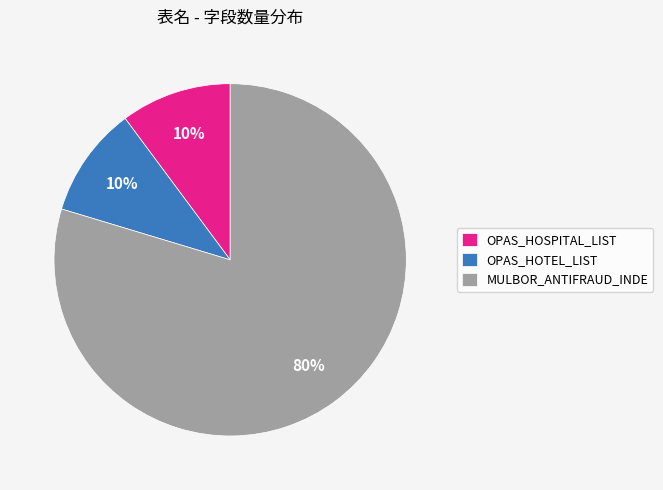

Is there any slice that represents more than half of the pie?

Yes